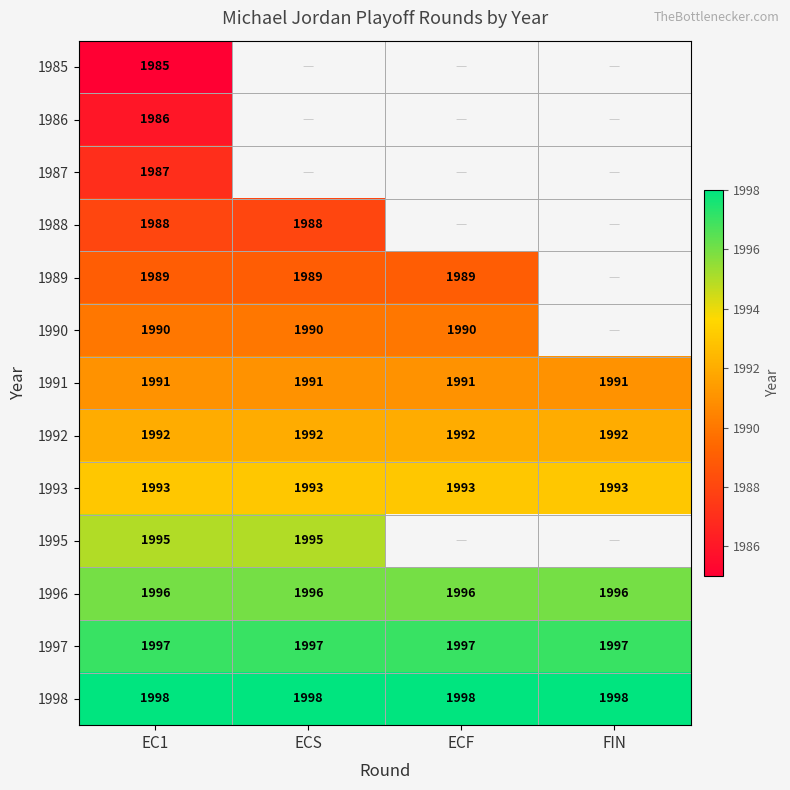

Count the number of categories in the chart.

4